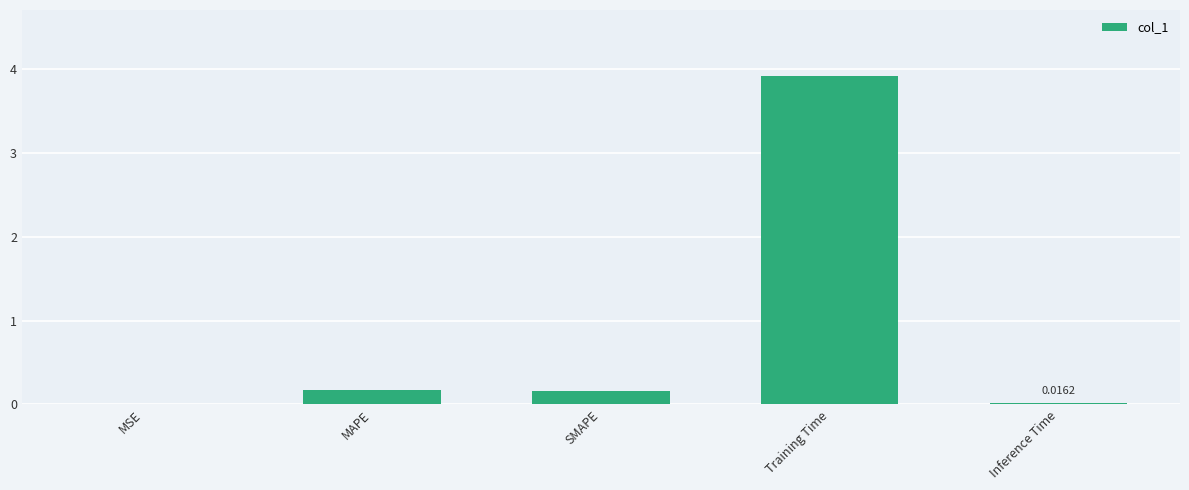

Between SMAPE and MSE, which is larger?

SMAPE